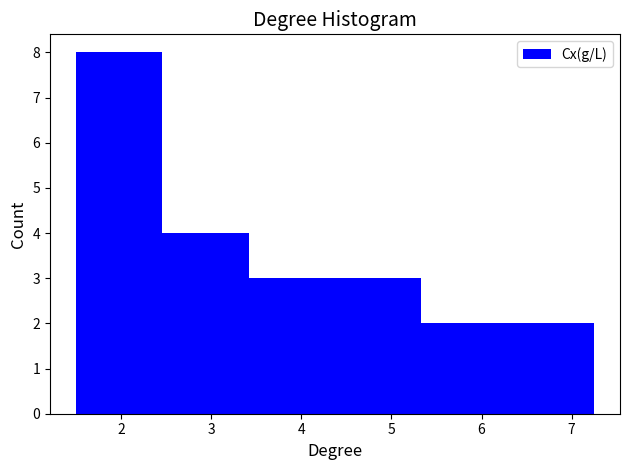

What is the height of the bar covering 5.3 to 6.3 on the x-axis? Neither the bar edges nor the heights are printed on the chart, so give them approximately, as read against the axes.

2